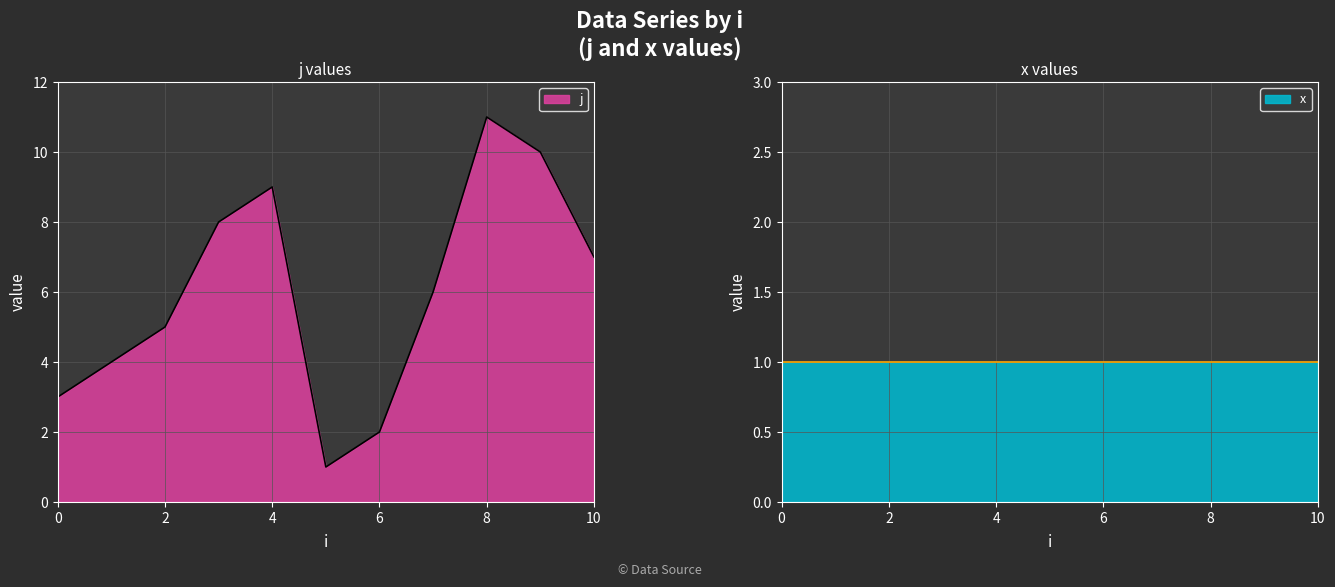

What is the ratio of the value at 4 to the value at 10?

1.3